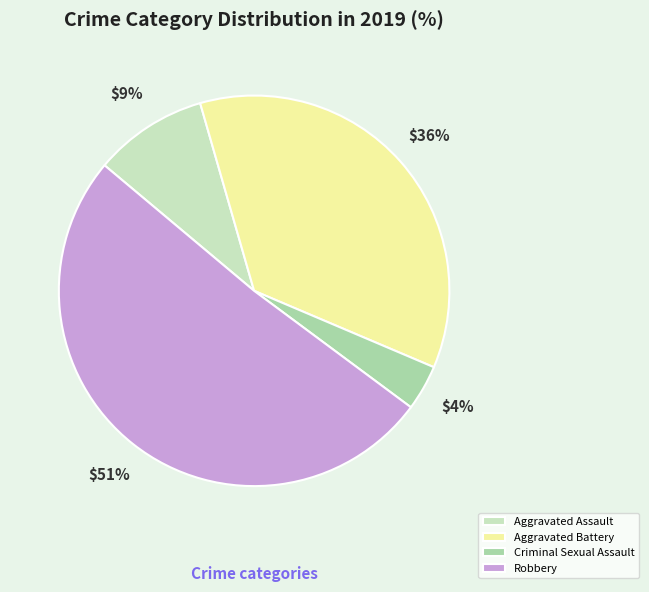

The Robbery slice represents 51% of the pie. True or false?

True